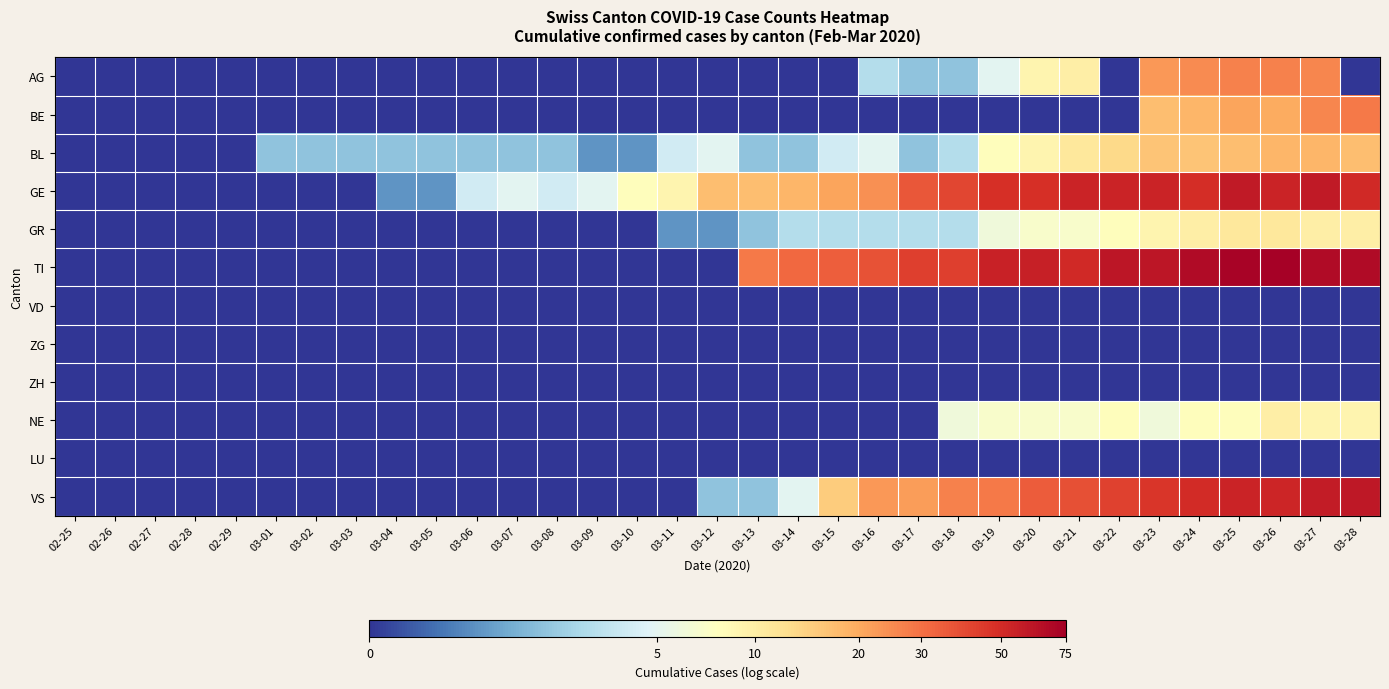

Between 03-10 and 03-24, which is larger?

03-24